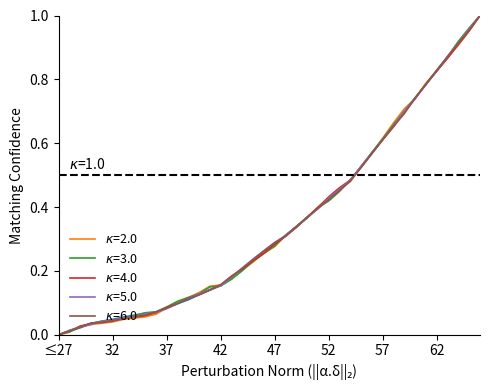

How many lines are shown in the chart?

6